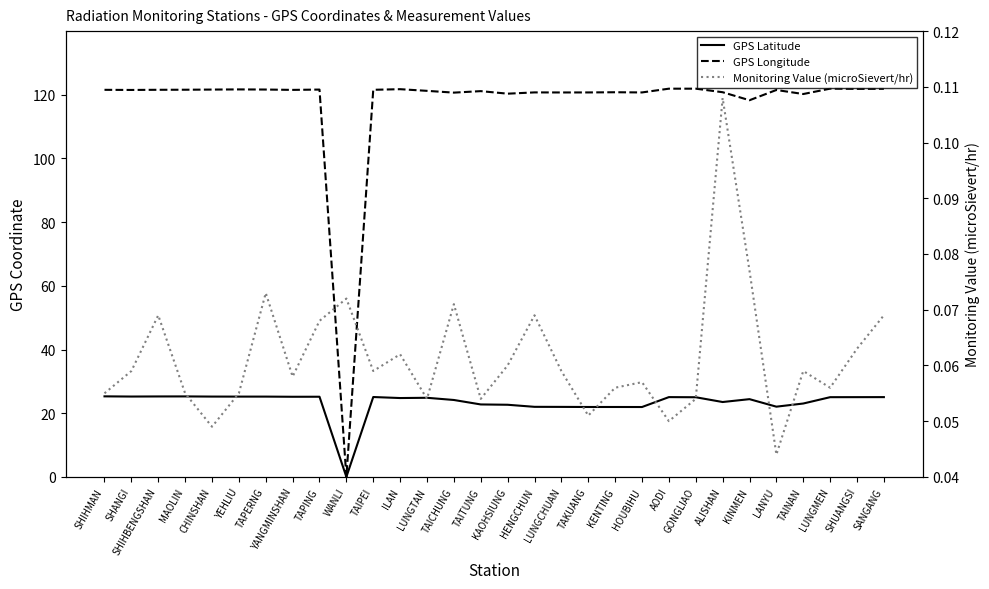

Rank the series at LUNGTAN from highest to lowest value.

GPS Longitude, GPS Latitude, Monitoring Value (microSievert/hr)